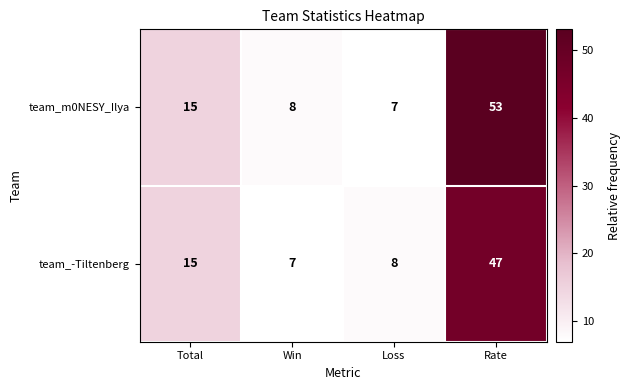

What is the average value of the team_m0NESY_Ilya series?

21